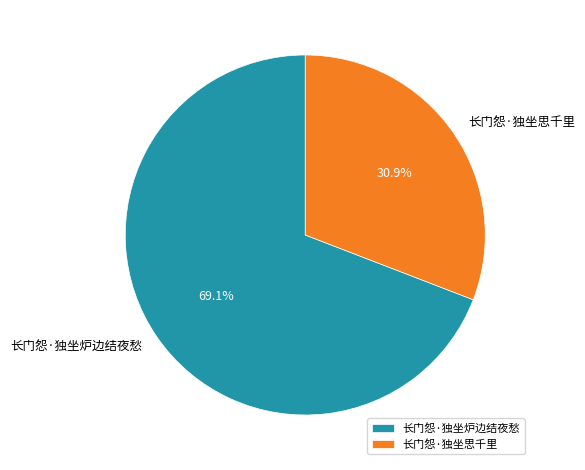

What is the largest slice in the pie chart?

长门怨·独坐炉边结夜愁